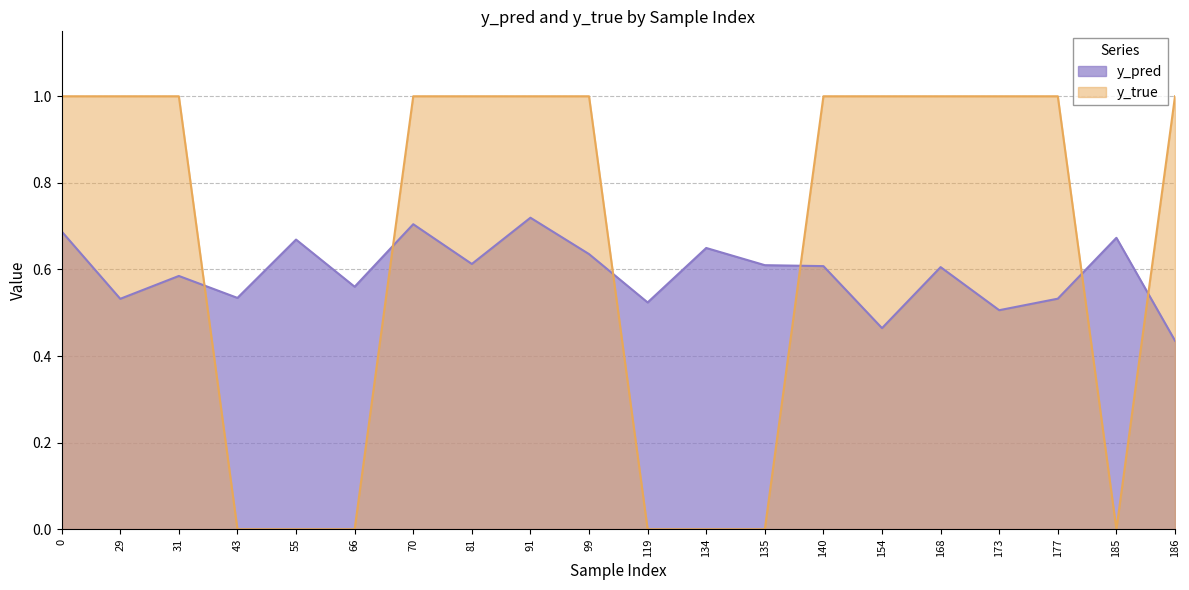

How many lines are shown in the chart?

2